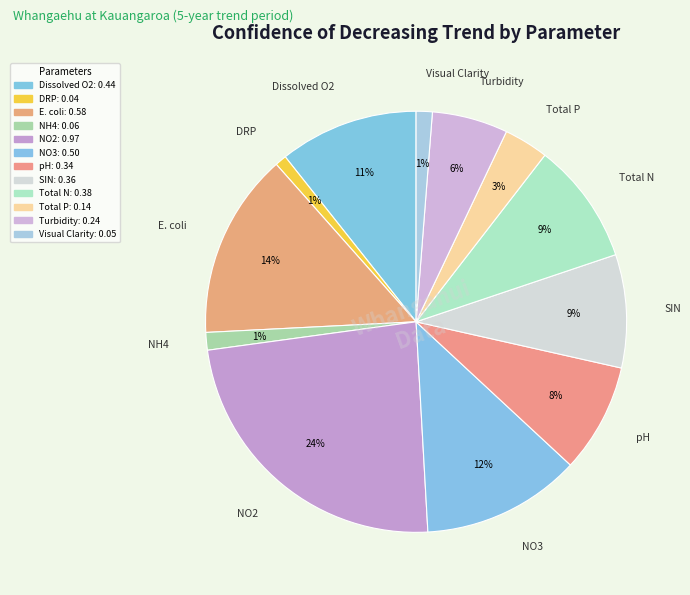

Count the number of slices in the pie.

12